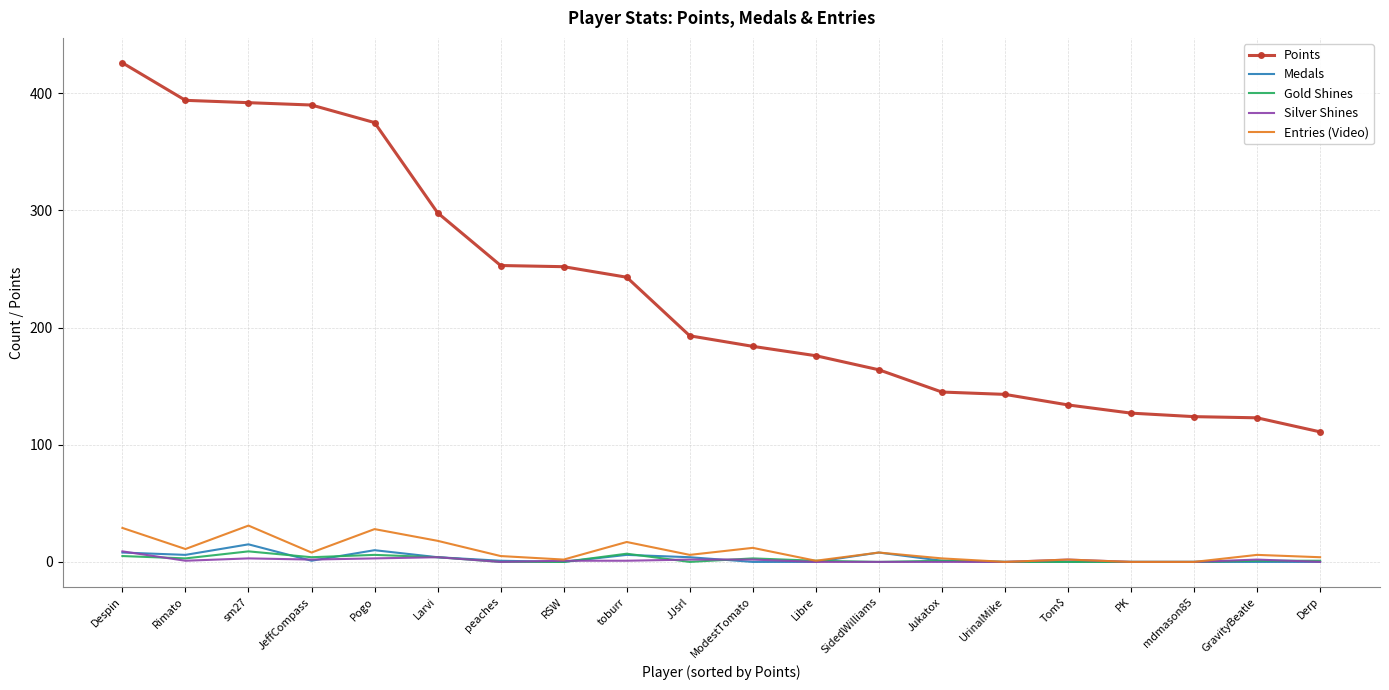

What is the difference between the second highest and minimum values in the Silver Shines series?

4